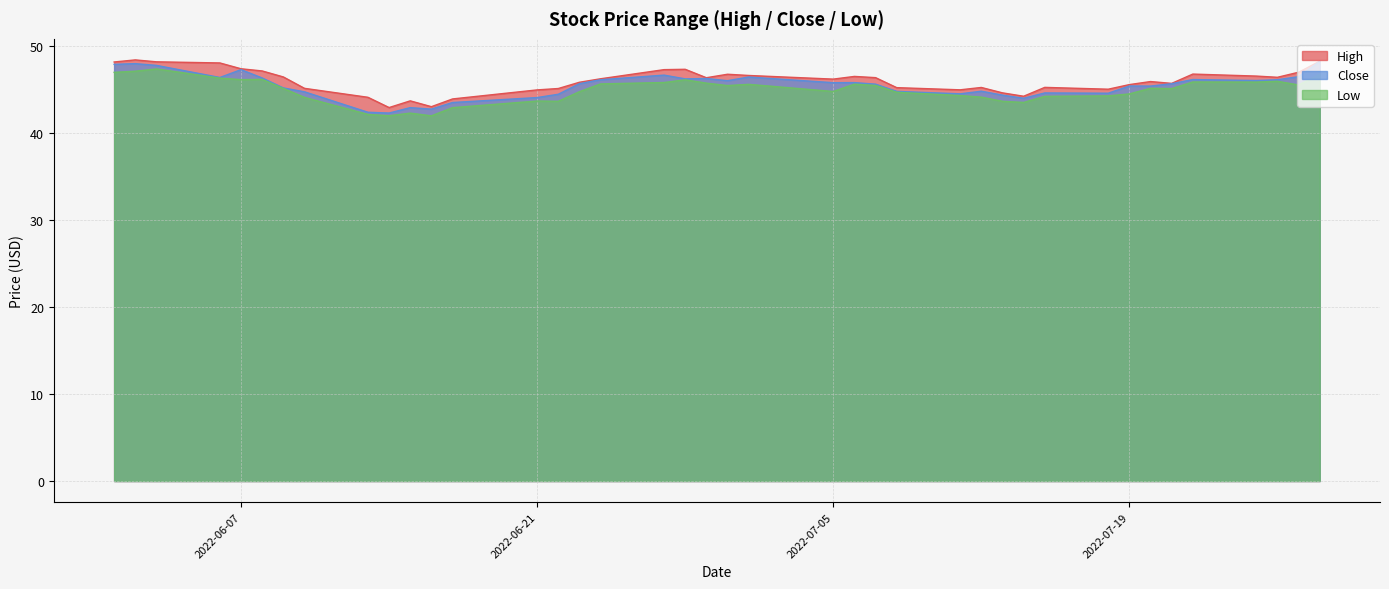

Which series has the largest range (max minus min)?

Close